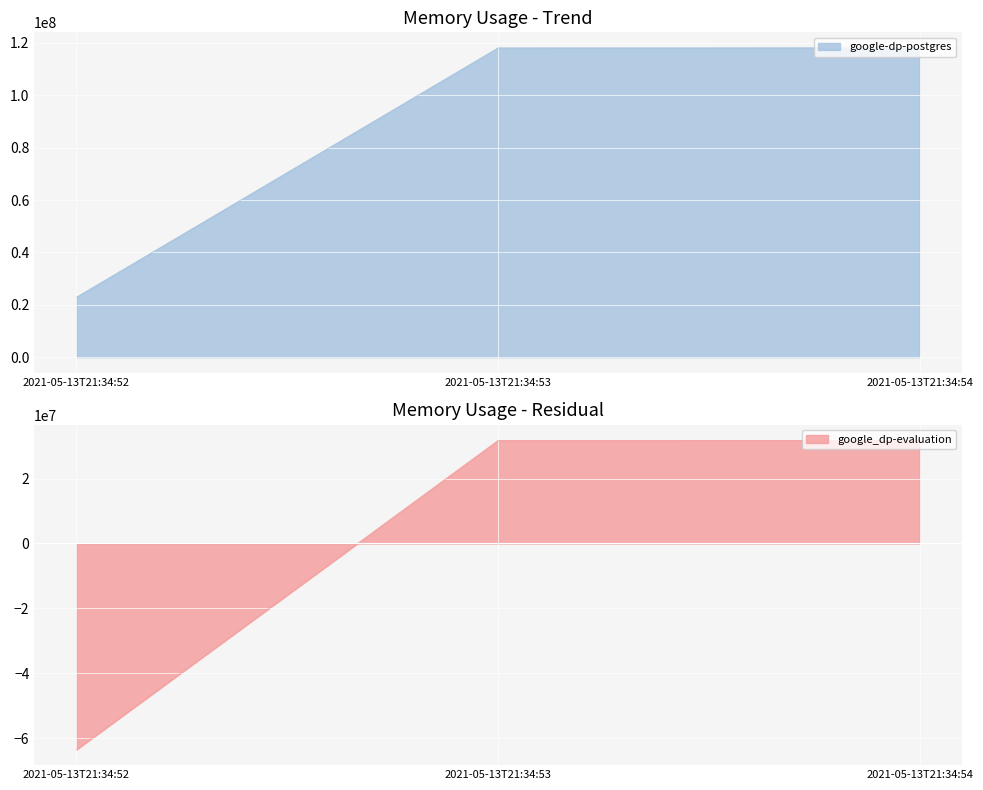

Rank the categories by google_dp-evaluation value from highest to lowest.

2021-05-13T21:34:54, 2021-05-13T21:34:53, 2021-05-13T21:34:52